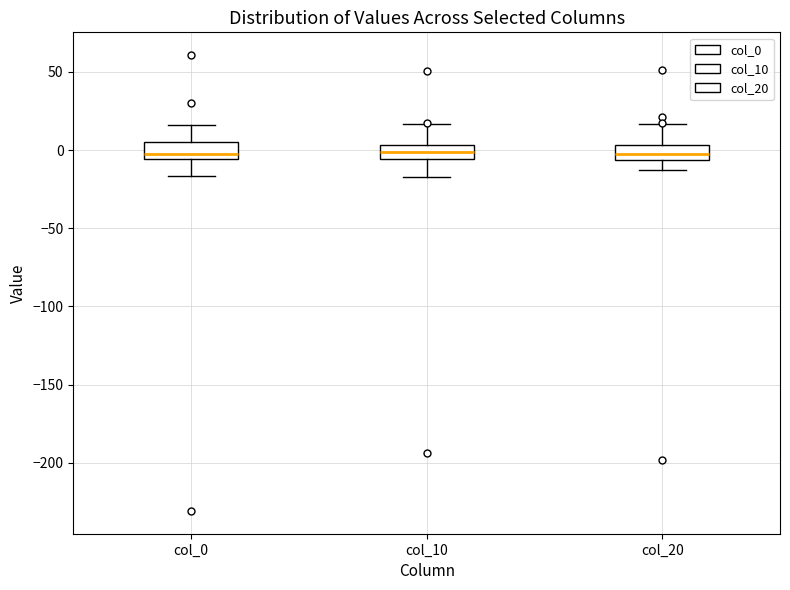

Reading left to right, read every box against the y-axis: the position of its median line, the range the box covers, and the ends of its whiskers. The values are not printed on the chart, so give them approximately, as read against the axis.

col_0: median -5 (just above the box's lower edge), box -5 to 5, whiskers -15 to 15
col_10: median 0, box -5 to 5, whiskers -15 to 15
col_20: median 0, box -5 to 5, whiskers -15 to 15